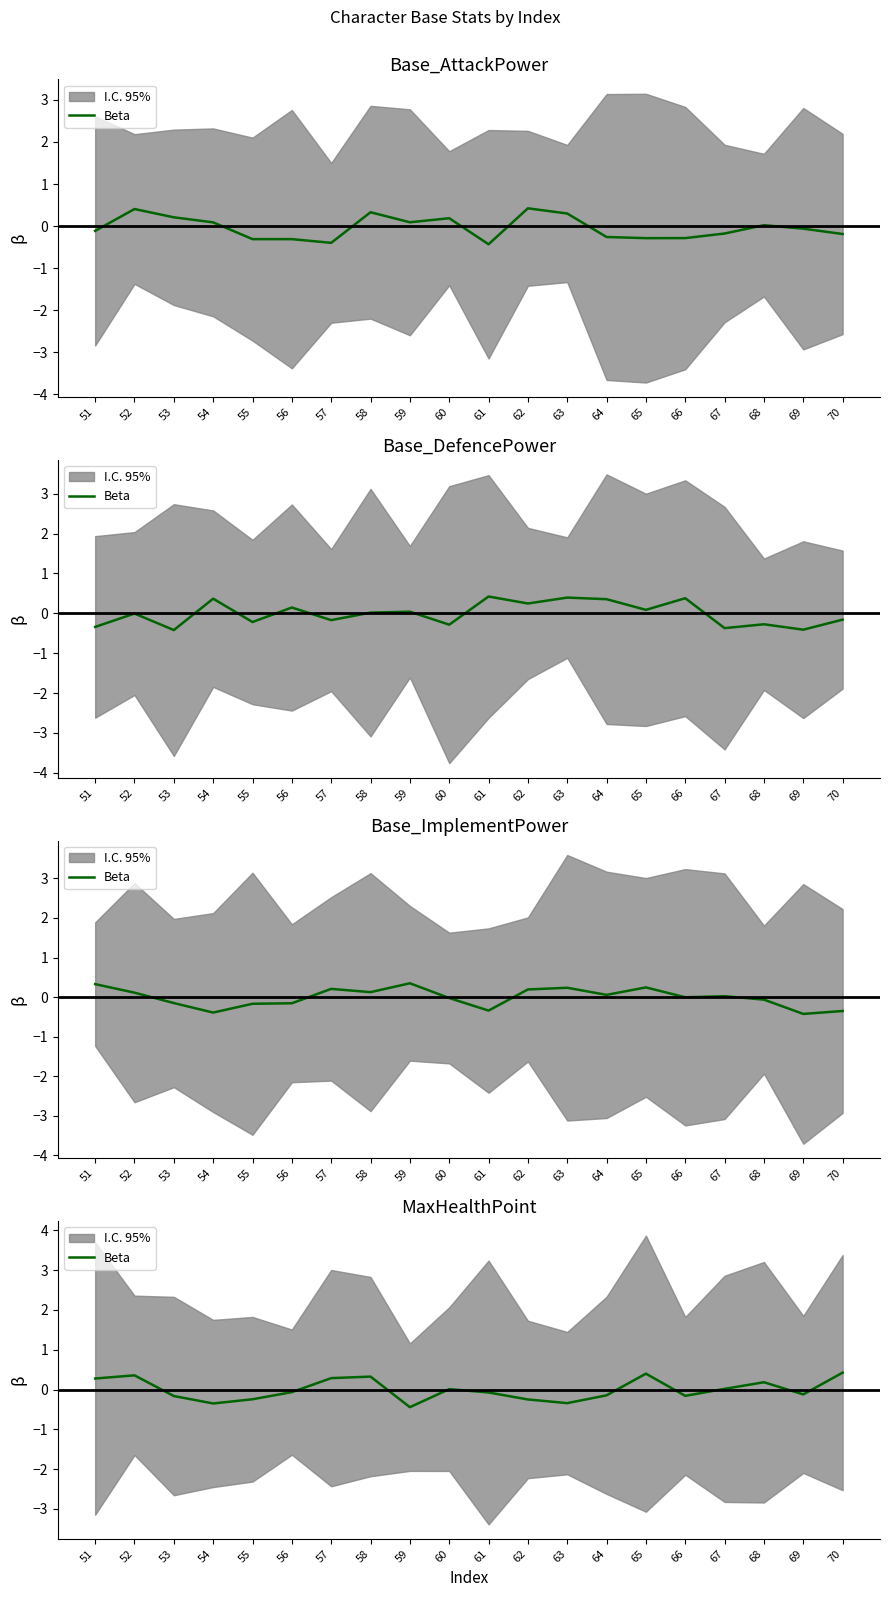

How many categories are shown in the chart?

20